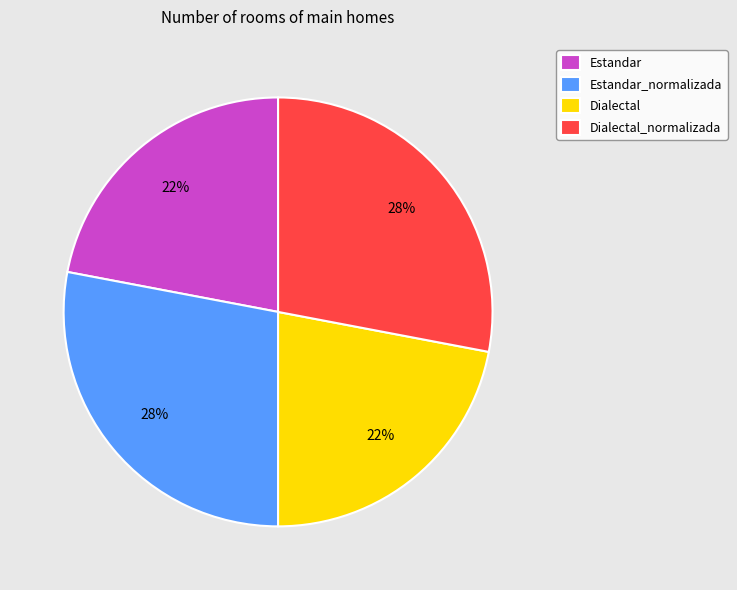

To the nearest percent, what is the difference between the Dialectal_normalizada and Estandar slice percentages?

6%